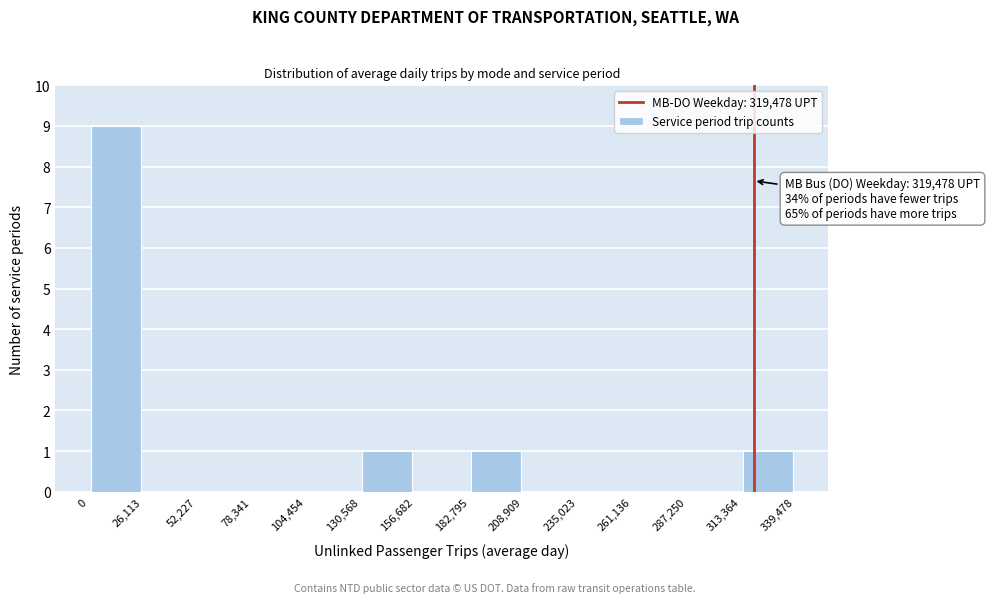

Which range on the x-axis has the tallest bar?

0 to 26,113